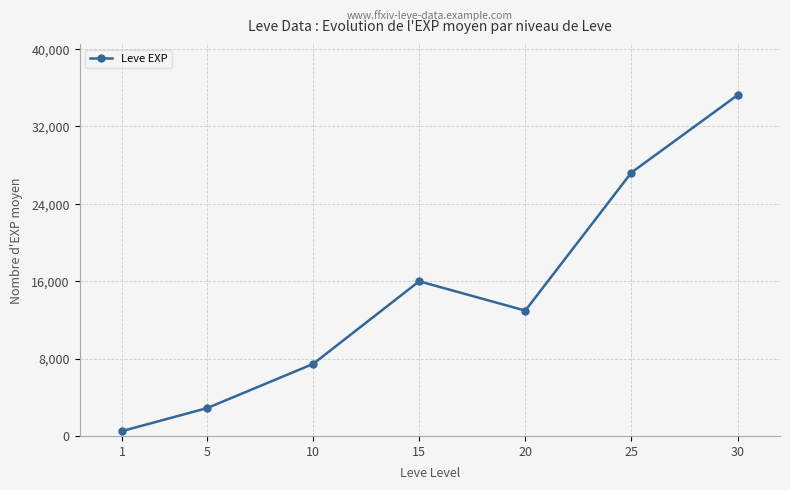

How many lines are shown in the chart?

1